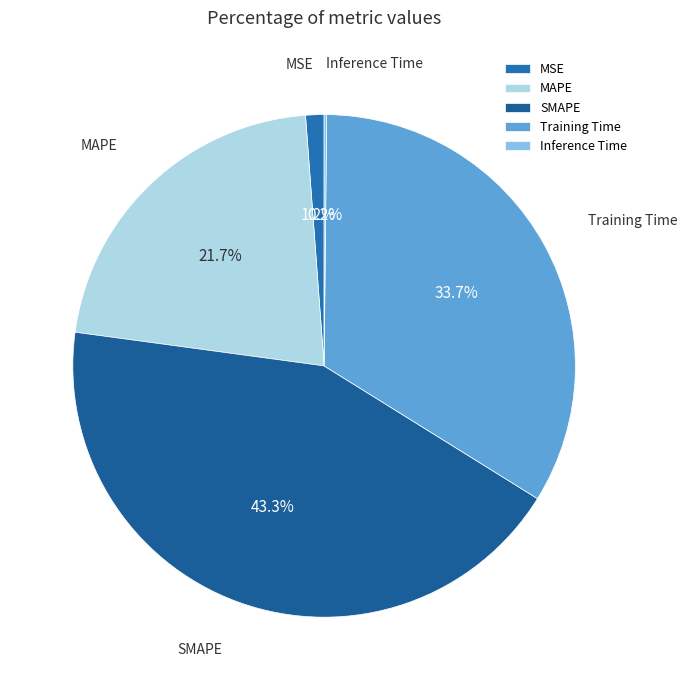

Is there a majority slice in this chart?

No